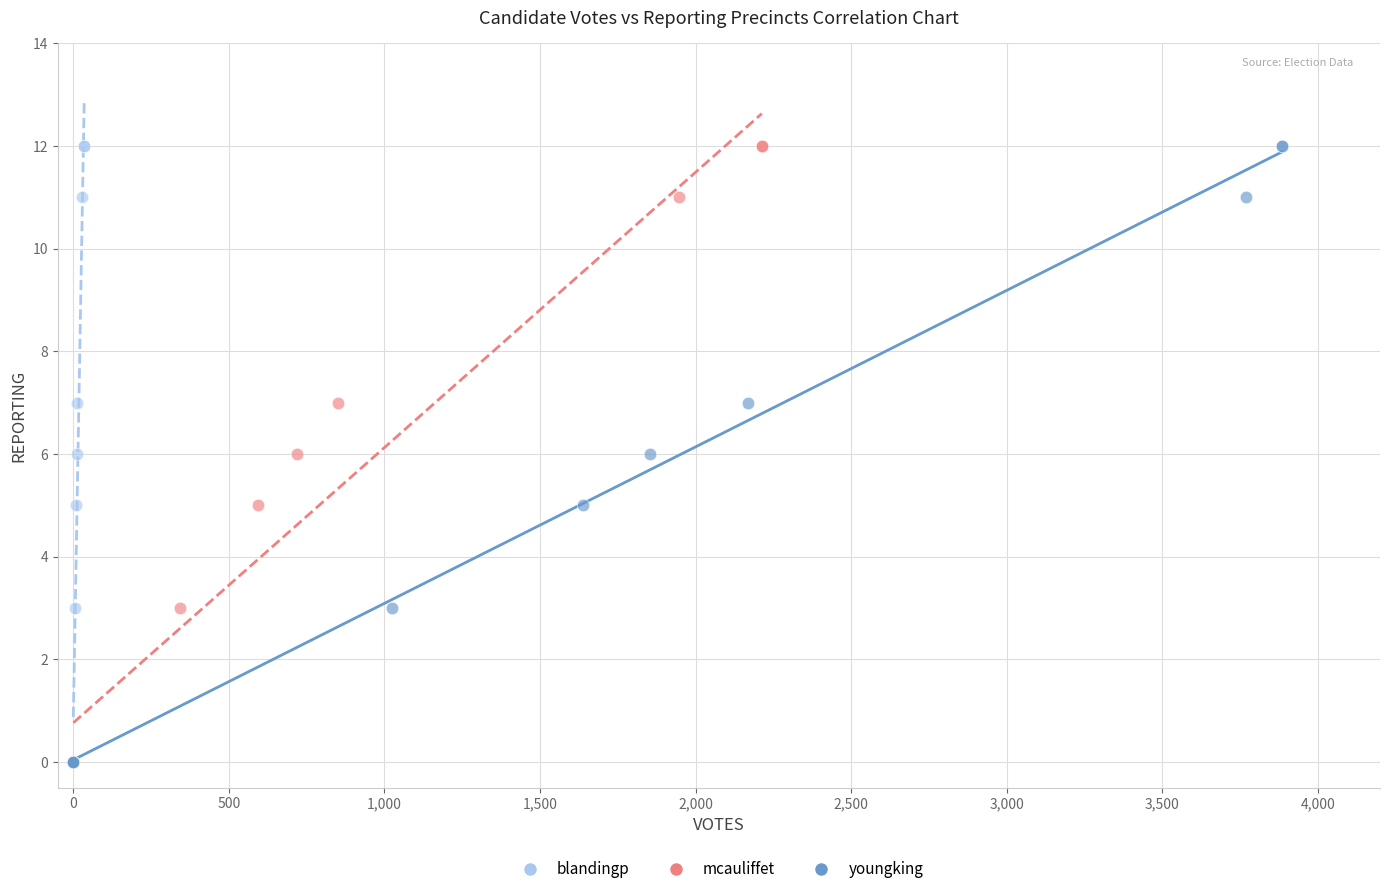

What are all the series names shown in the legend?

blandingp, mcauliffet, youngking